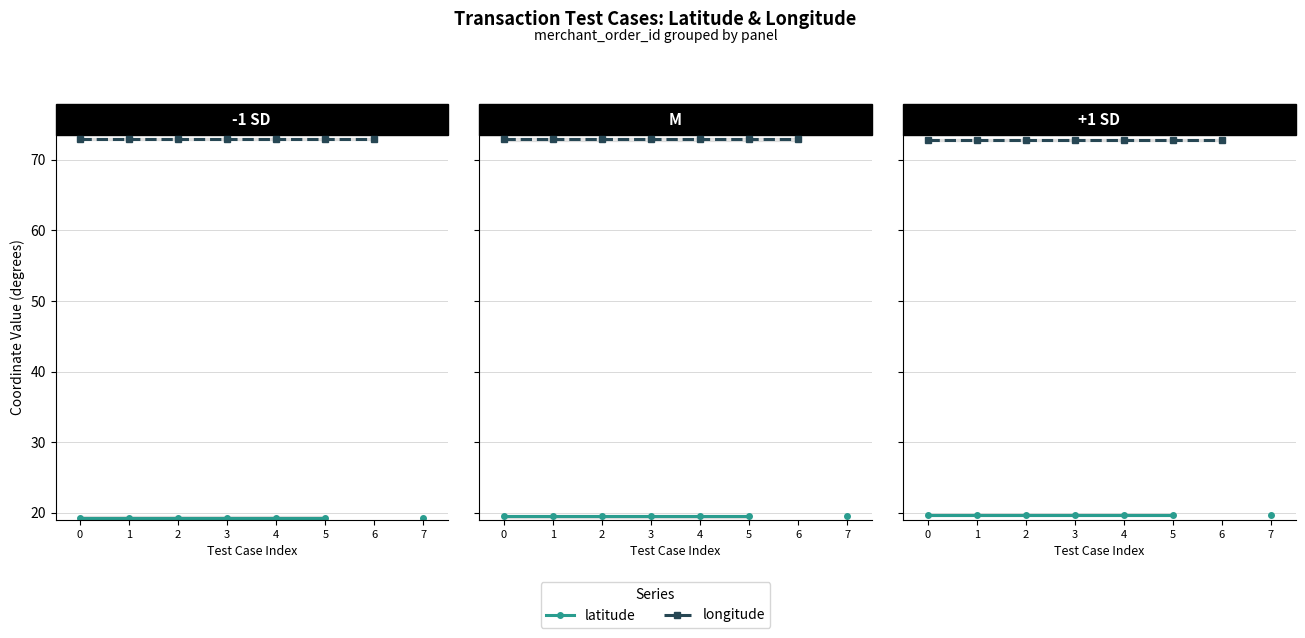

At how many categories does at least one series exceed 59?

7